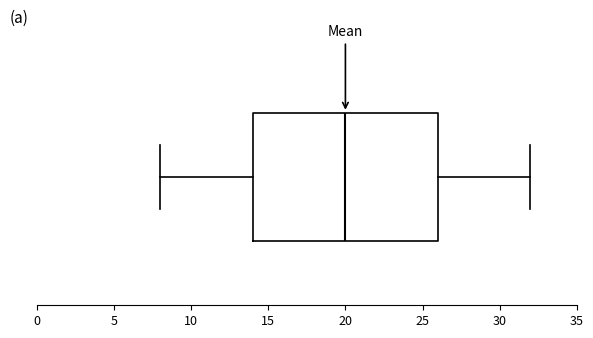

Where does the median line of the box sit on the x-axis? The values are not printed on the chart, so give them approximately, as read against the axis.

20